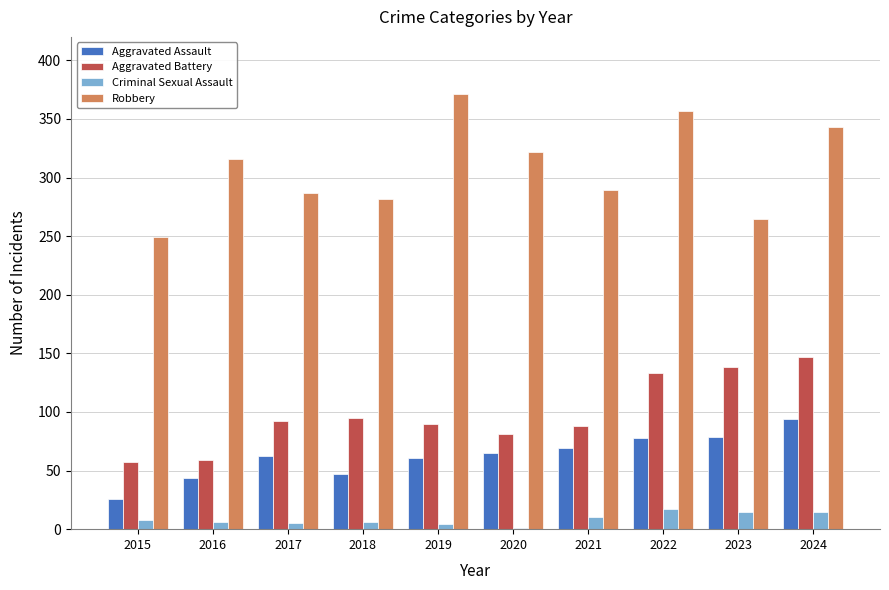

What is the highest value of the Aggravated Battery series?

147